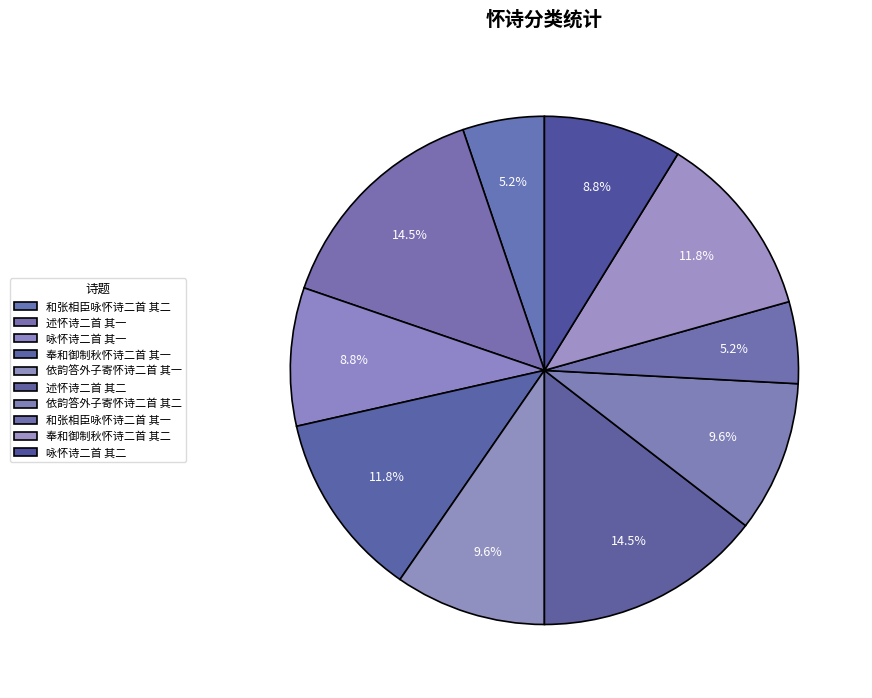

Do 依韵答外子寄怀诗二首 其一 and 咏怀诗二首 其二 together represent more than half of the pie?

No